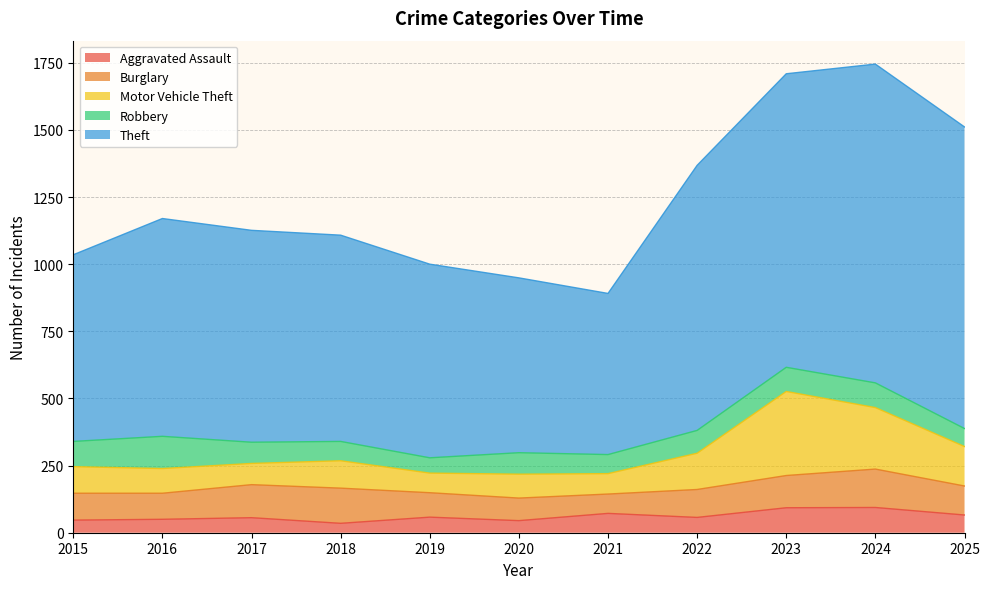

Count the number of data series in this chart.

5